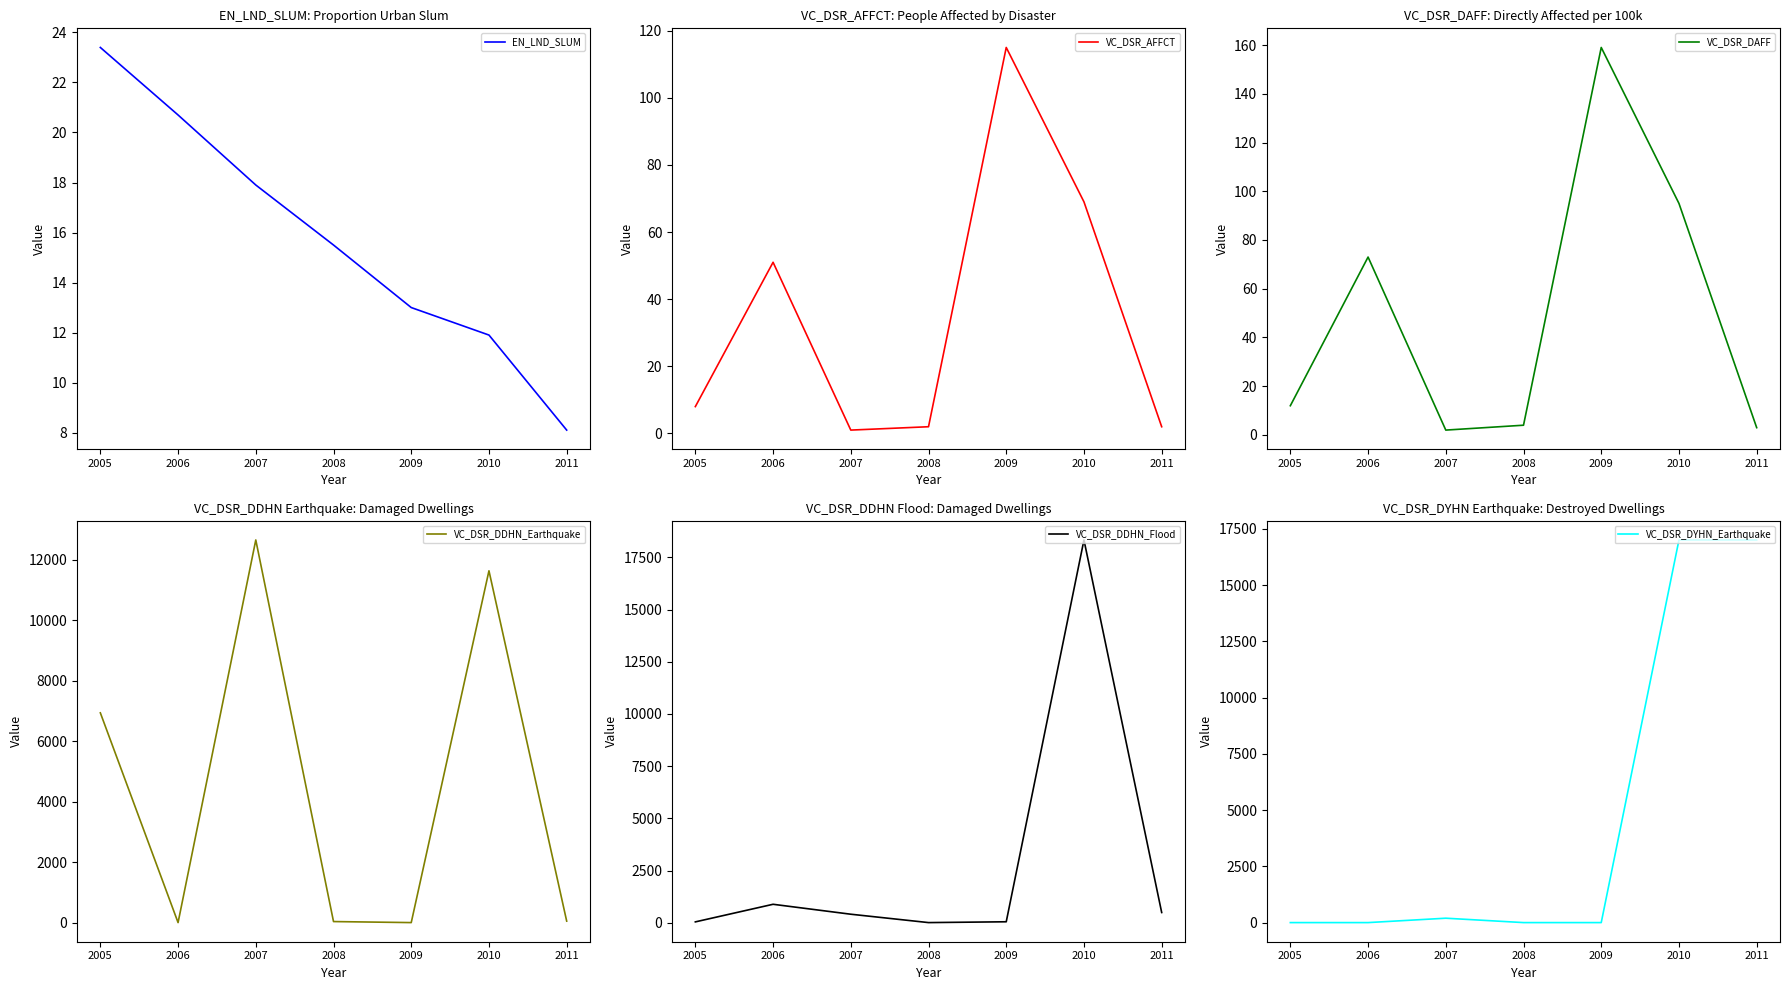

How many lines are shown in the chart?

6